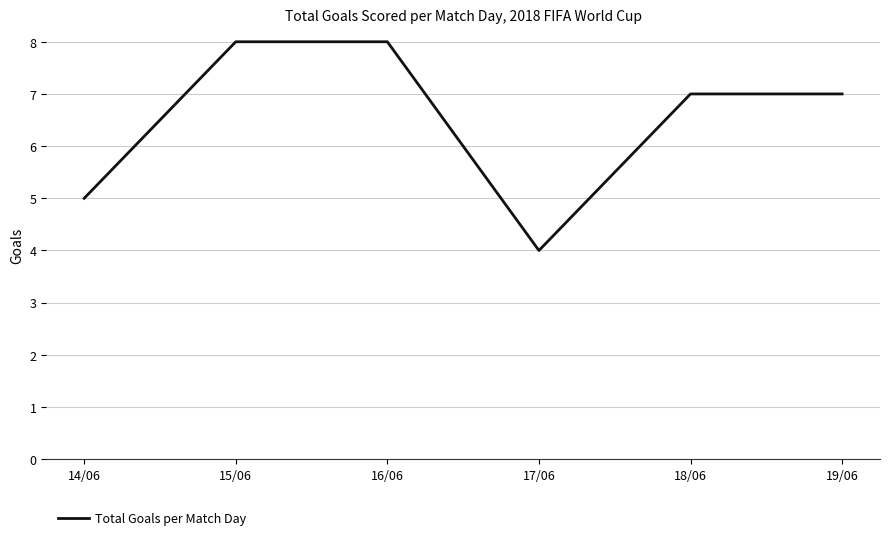

How many interior local valleys (lower than both neighbors) does the data have?

1